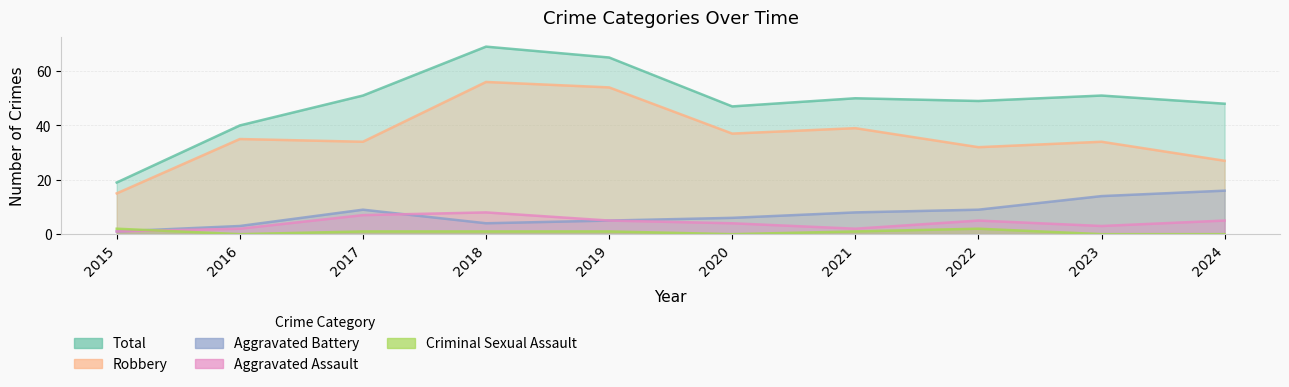

What is the value of the Total point at the 7th from the left?

50